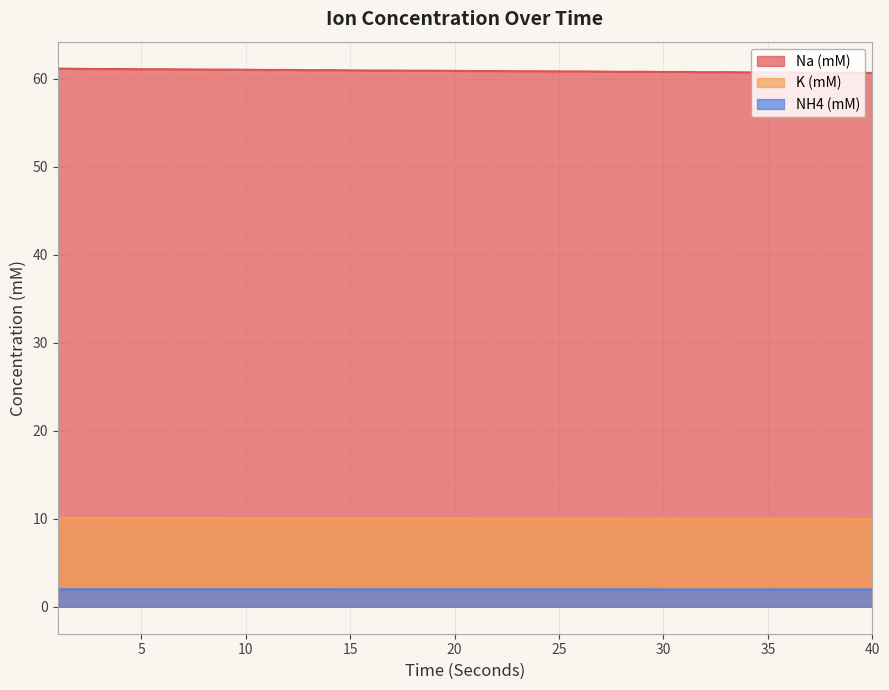

Is it true that Na (mM) equals 17.4 at 31?

False